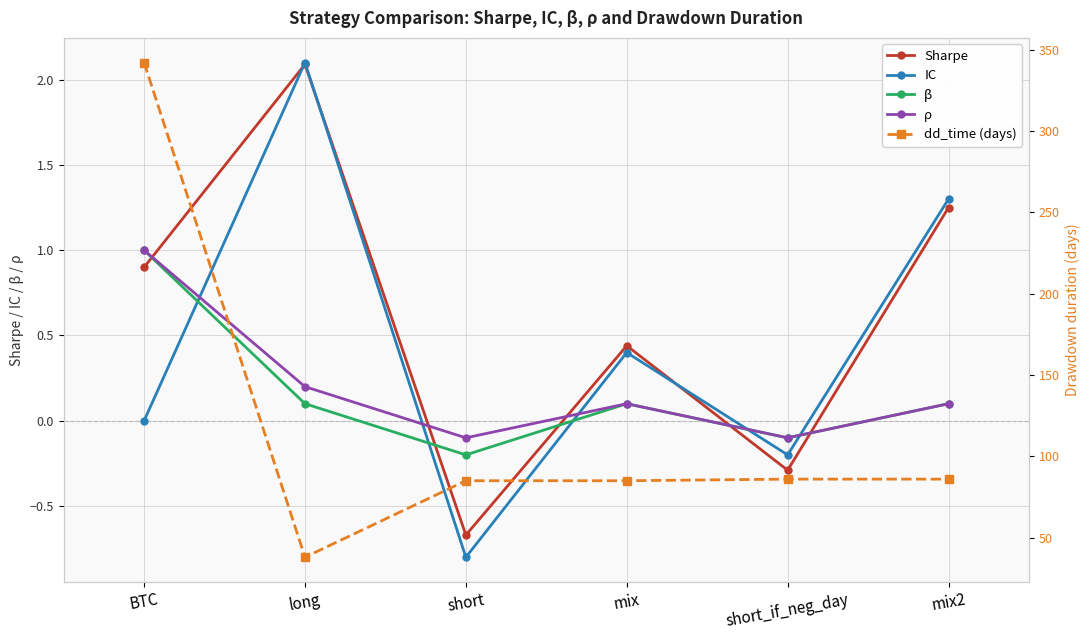

What is the difference between the maximum and second lowest values in the β series?

1.1